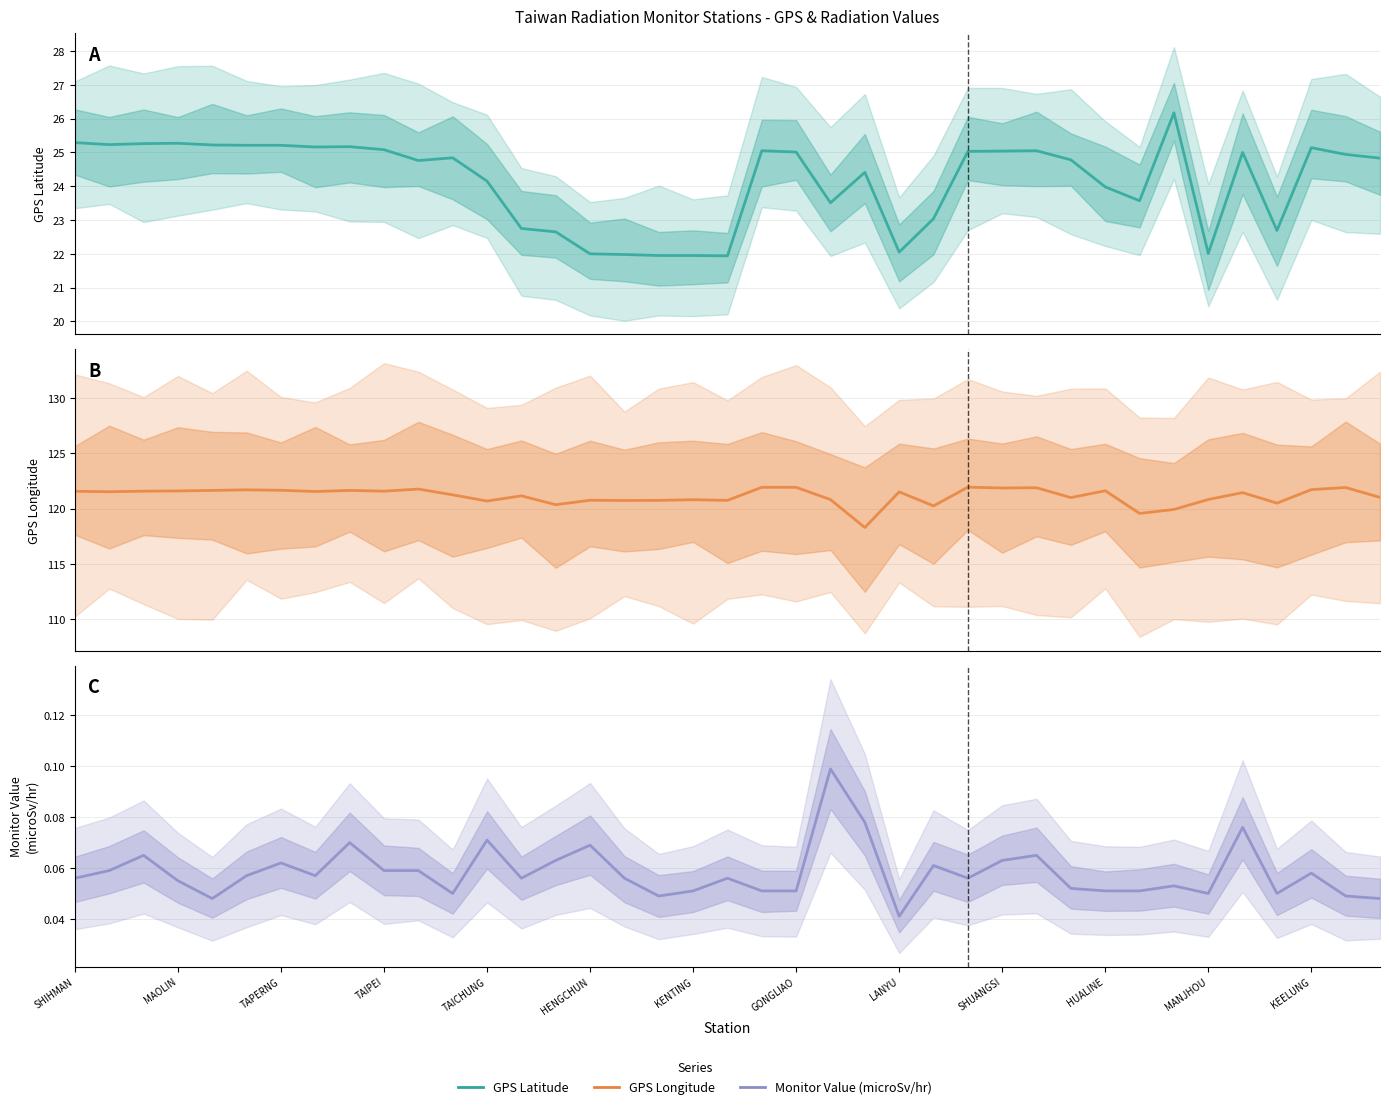

What are all the series names shown in the legend?

GPS Latitude, GPS Longitude, Monitor Value (microSv/hr)